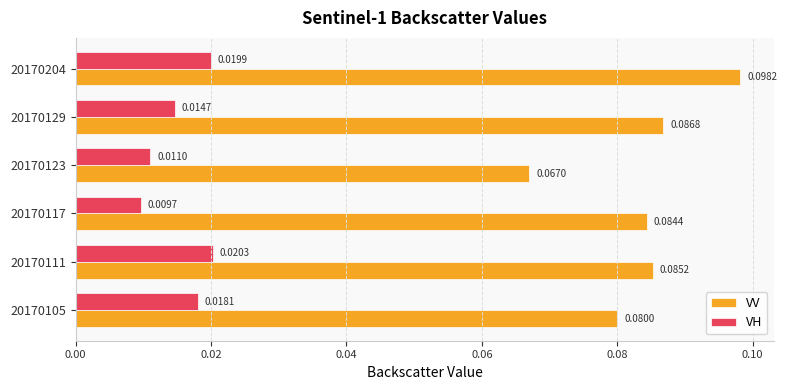

Which series has the widest spread of values?

VV